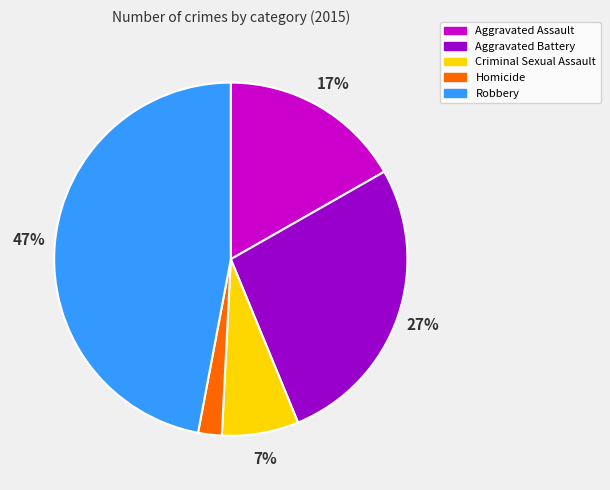

Which slice is the smallest?

Homicide